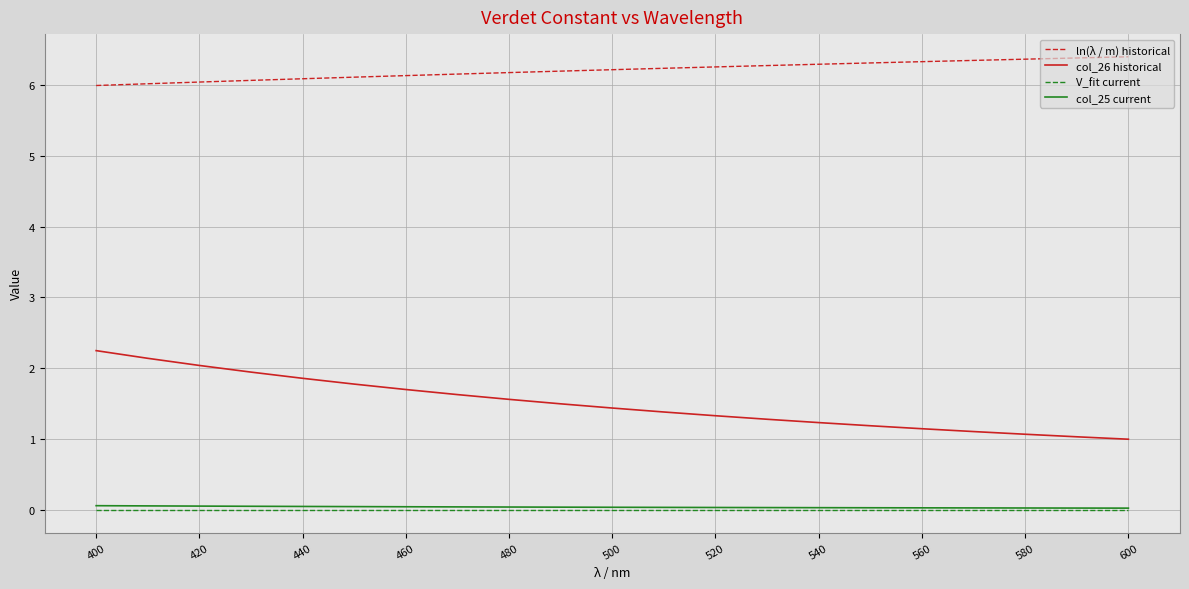

Which series has the widest spread of values?

col_26 historical